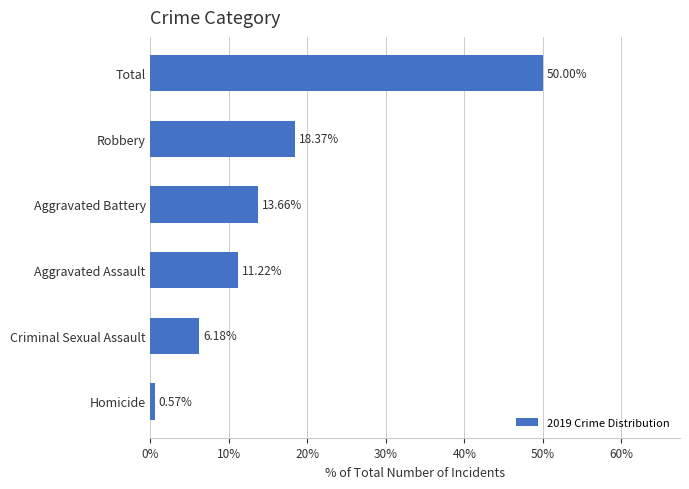

Does the chart contain any negative values?

No